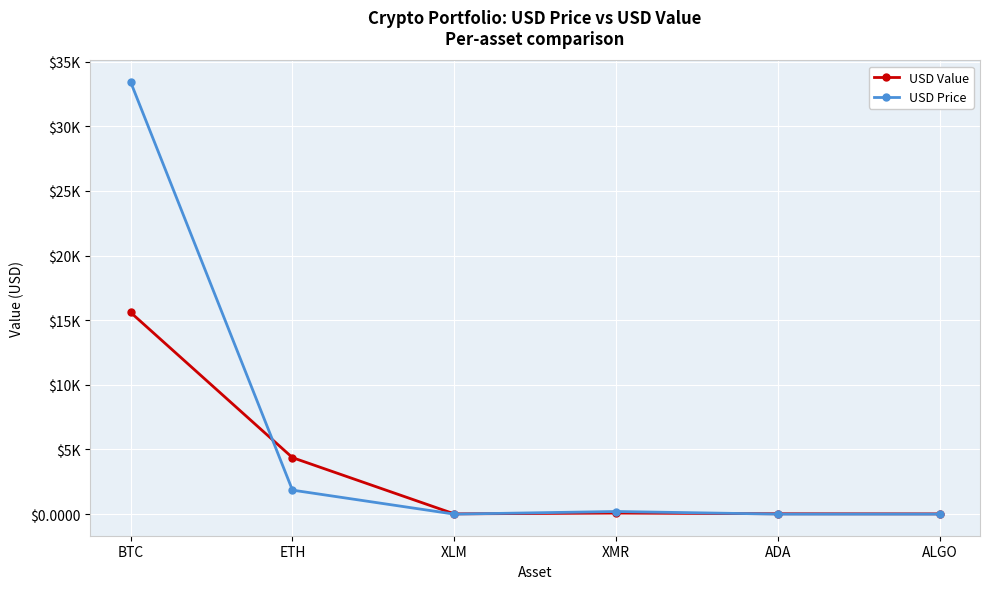

How many interior local peaks does the USD Price series have?

1